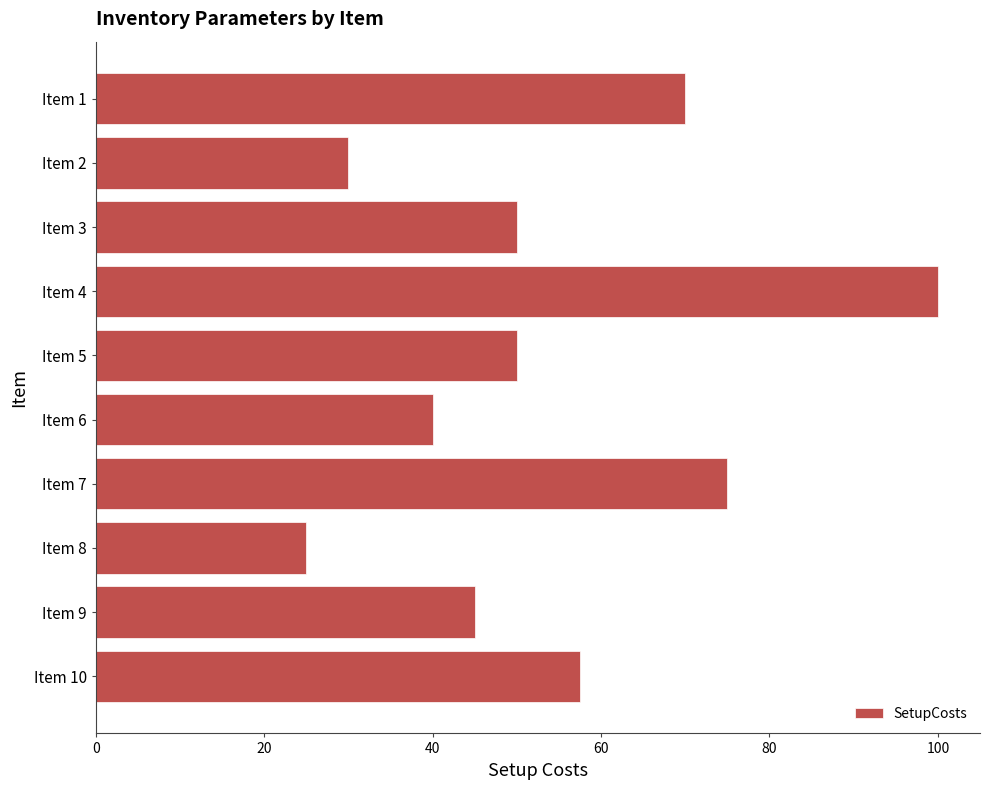

Is it true that the value at Item 7 is 75.0?

True